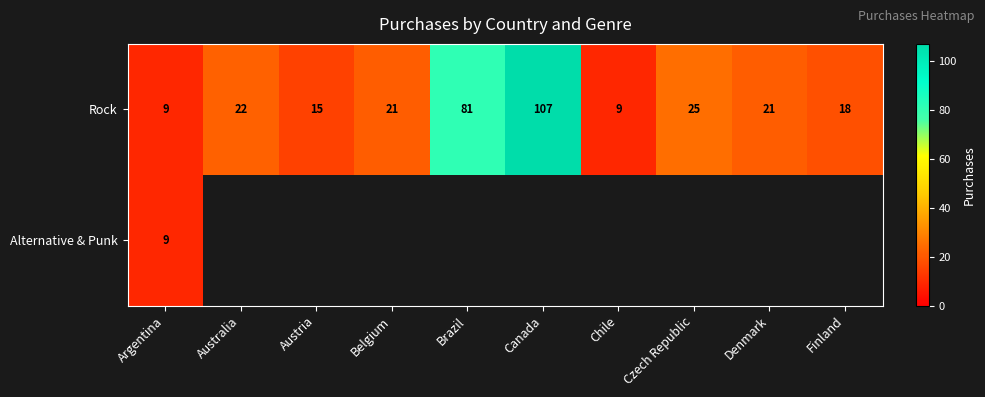

What is the maximum value for Rock?

107